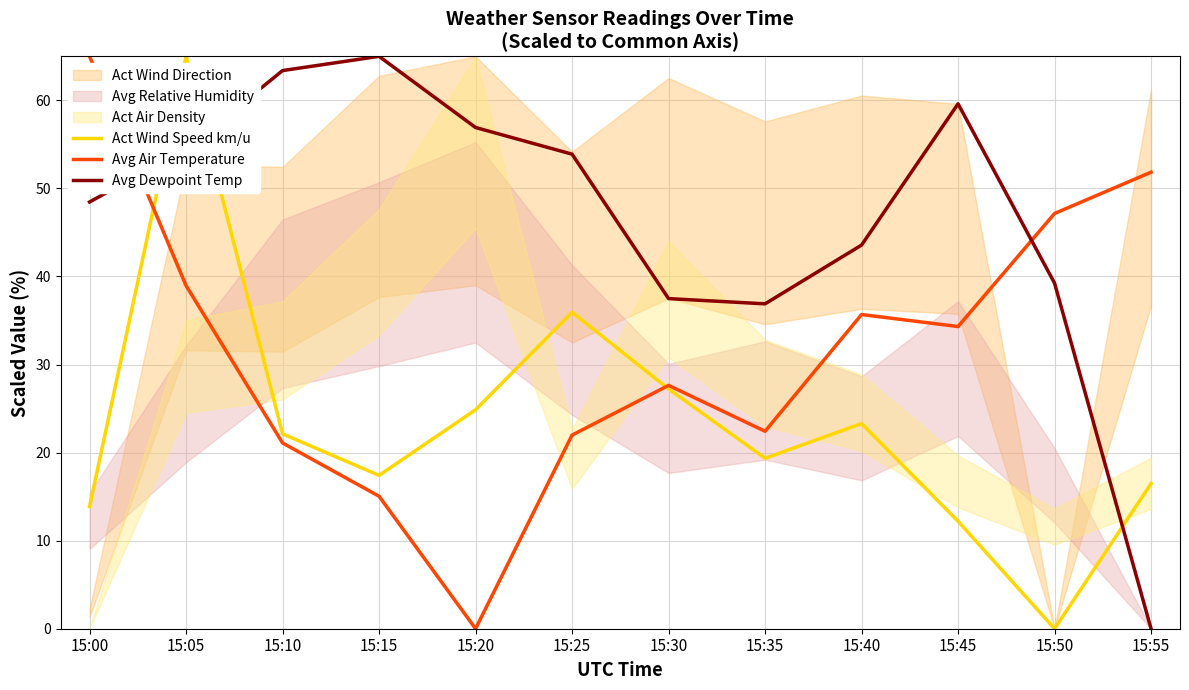

What is the sum of all Avg Air Temperature values?

381.1